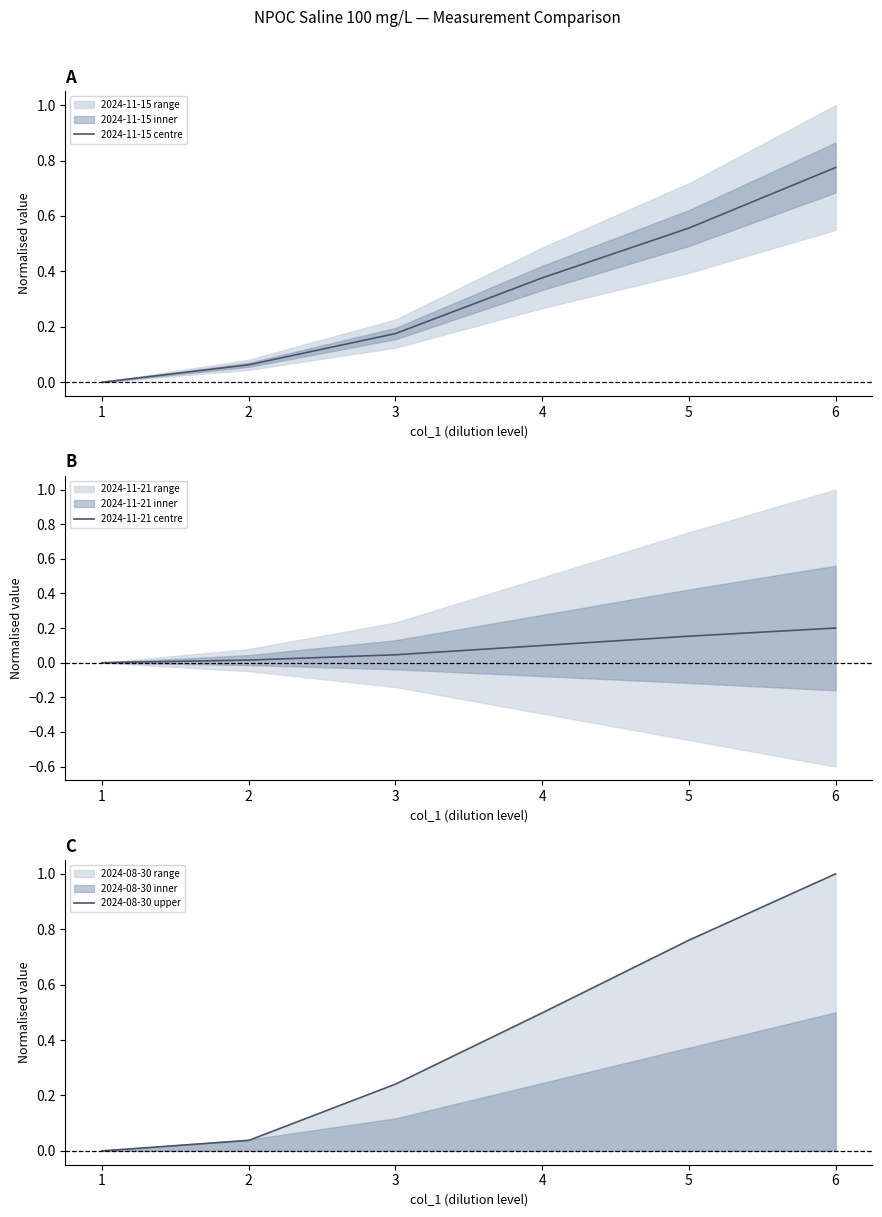

What is the average value of the 2024-08-30 upper series?

0.4